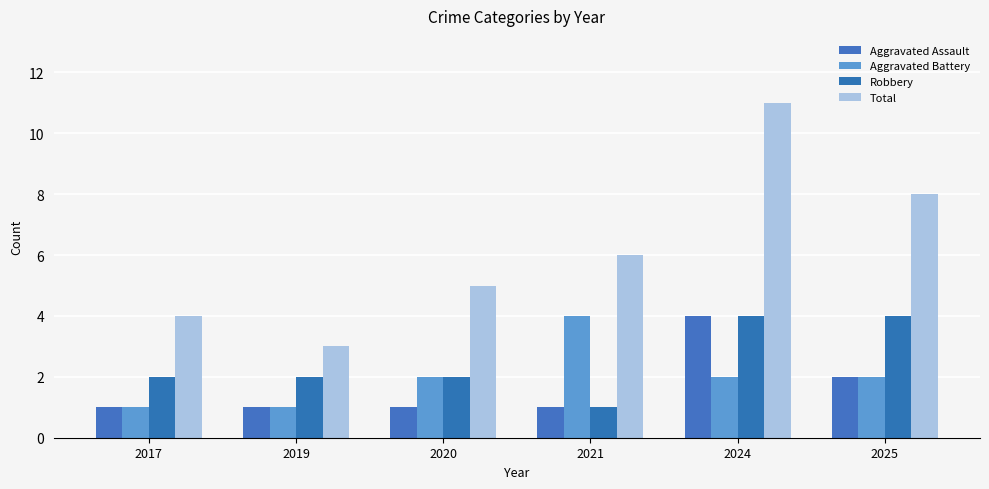

What is the total value across all series at 2019?

7